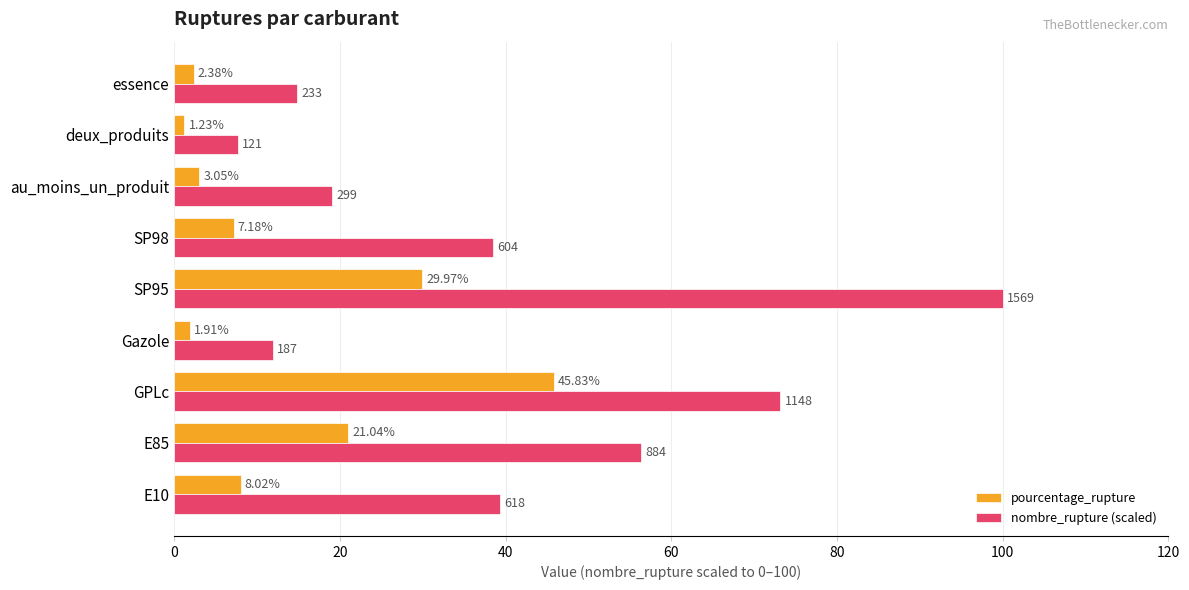

Which series has the widest spread of values?

nombre_rupture (scaled)